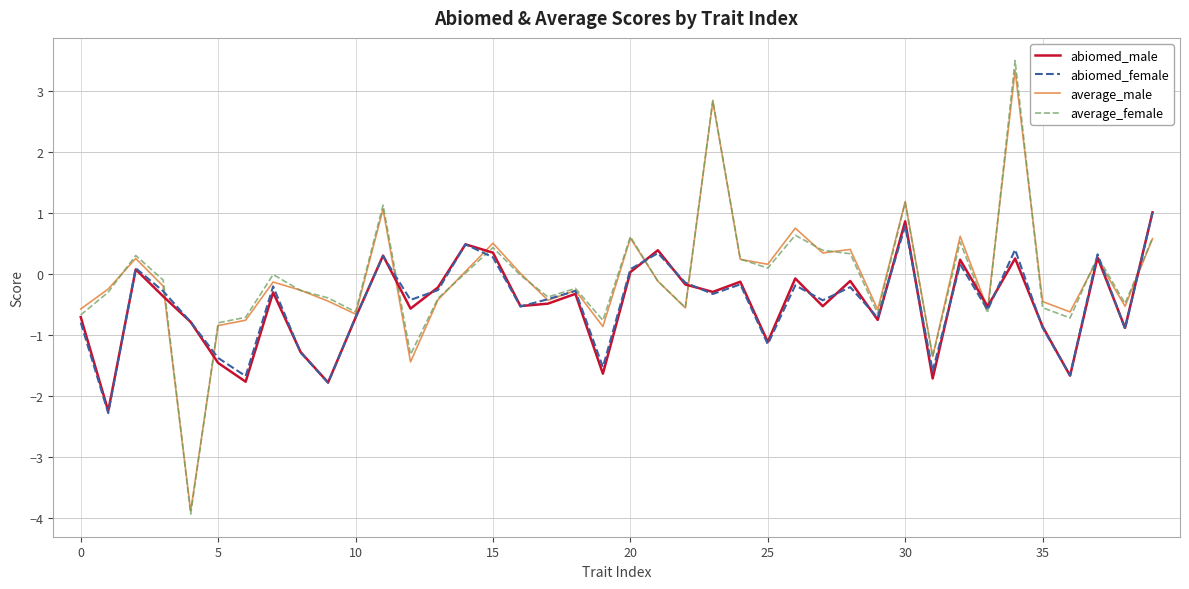

Which series has the largest range (max minus min)?

average_female